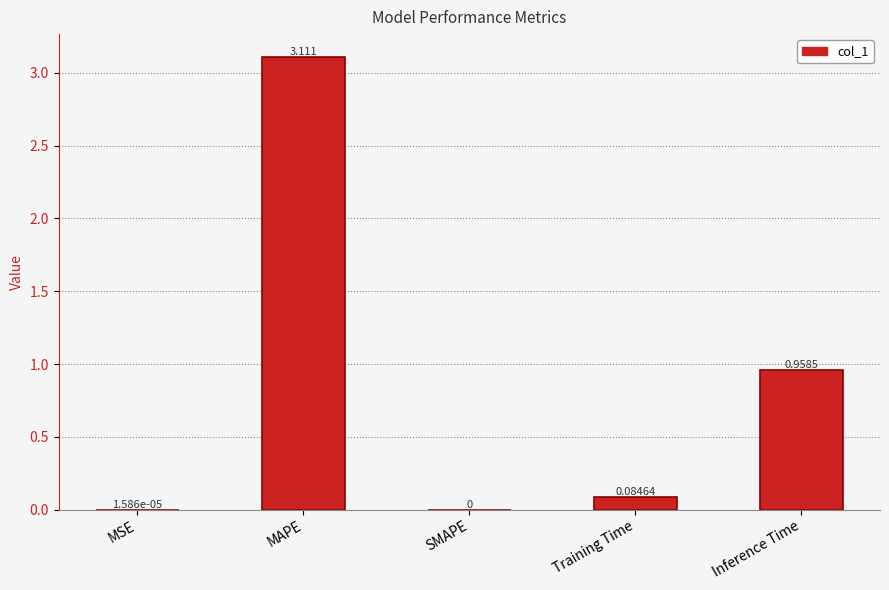

What is the average value?

0.8